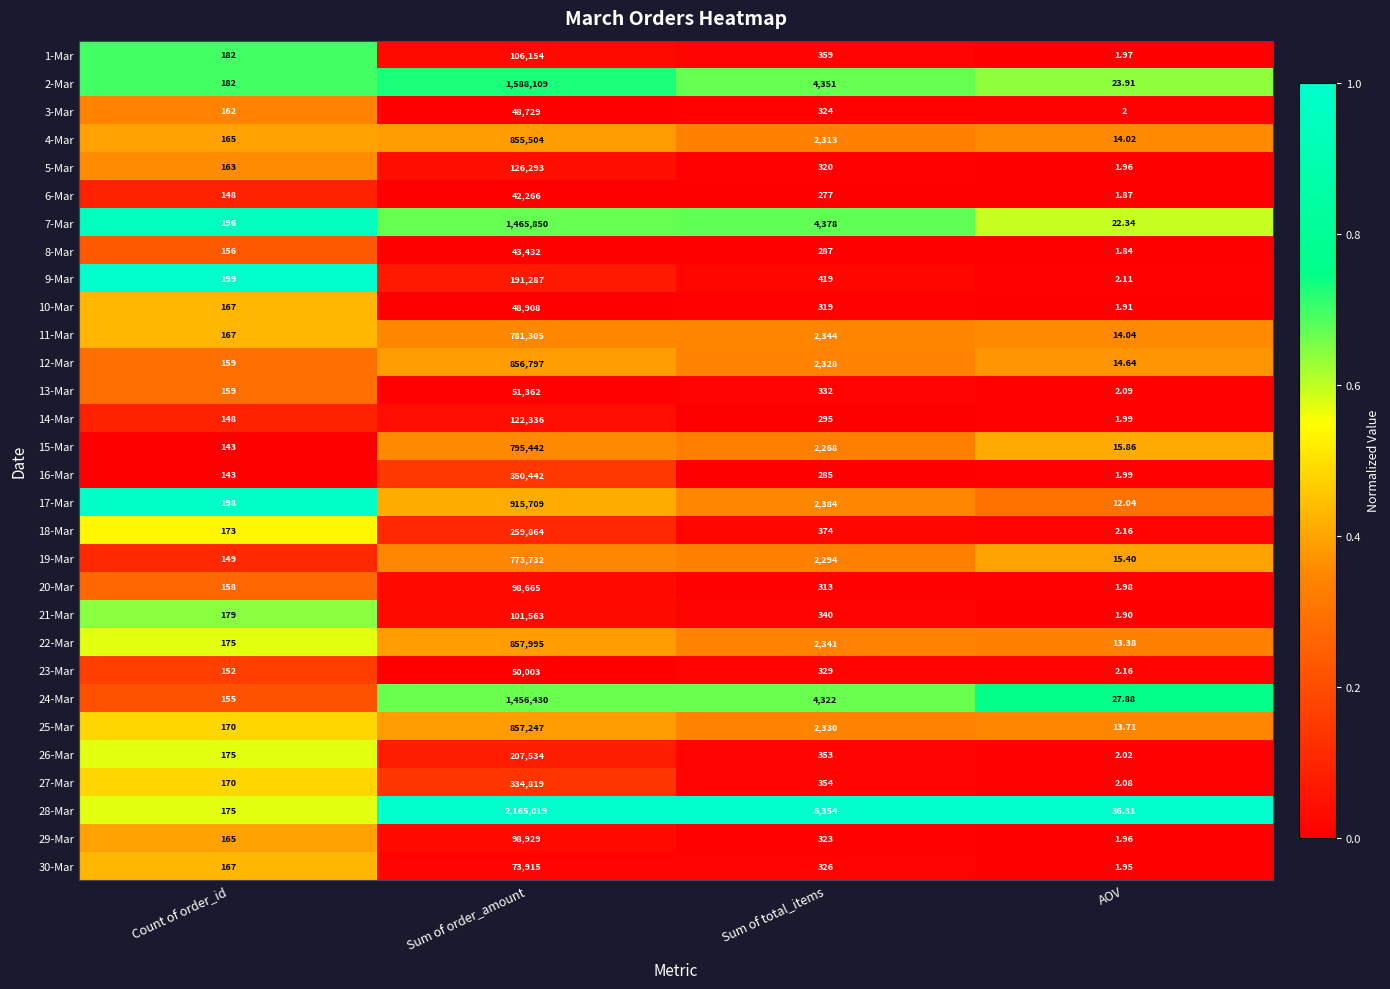

Rank the categories by 23-Mar value from highest to lowest.

Sum of order_amount, Sum of total_items, Count of order_id, AOV